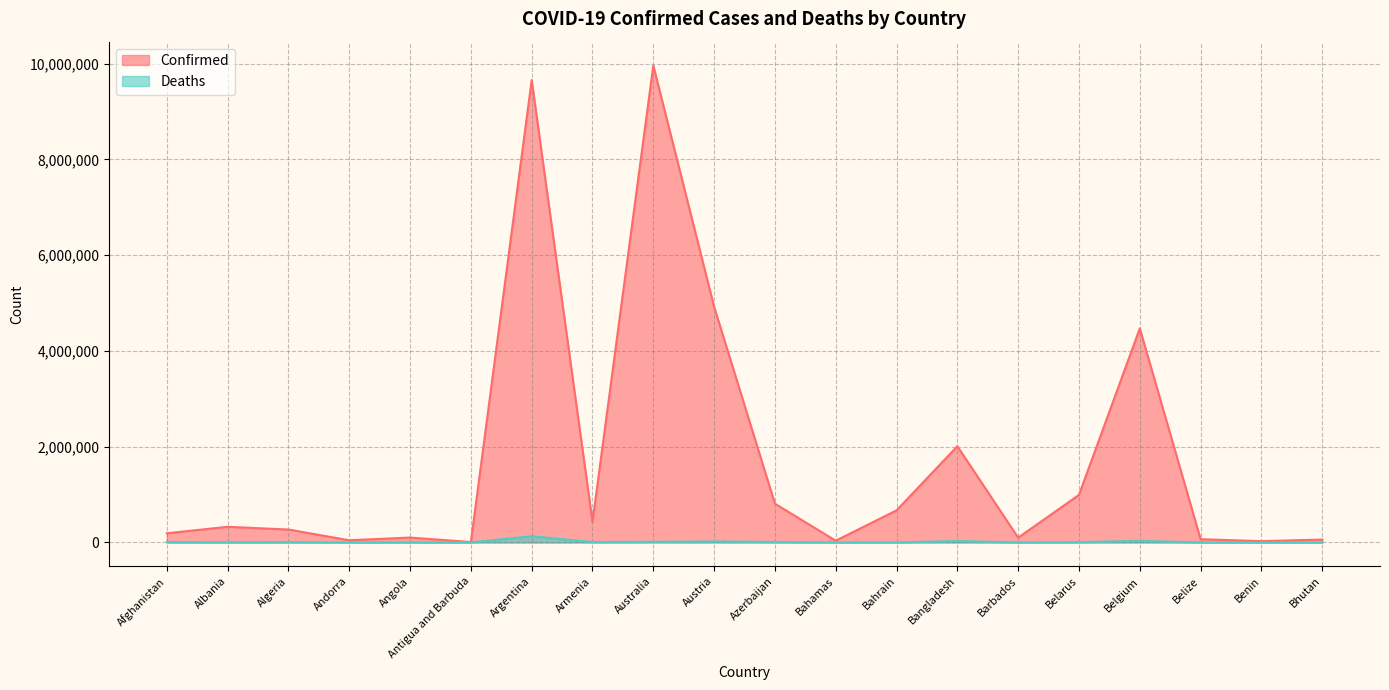

True or false: Confirmed and Deaths intersect in this chart.

False